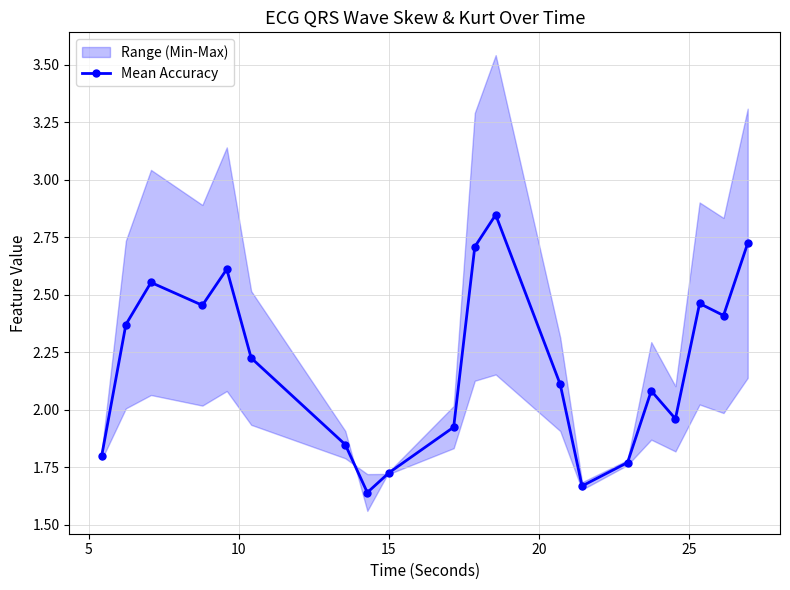

What is the smallest value displayed?

1.6